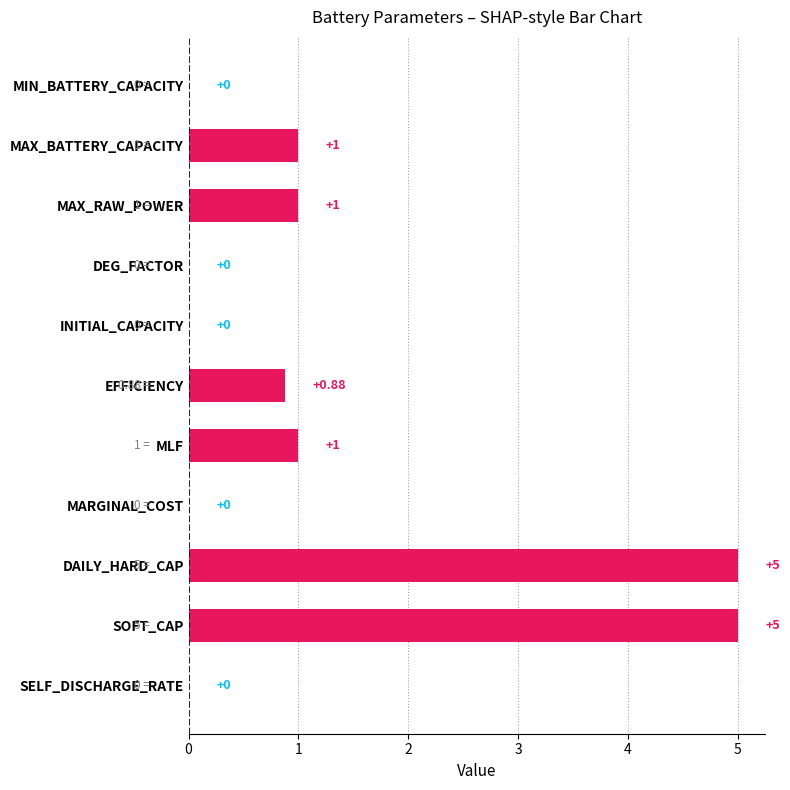

Does the chart contain stacked bars?

No